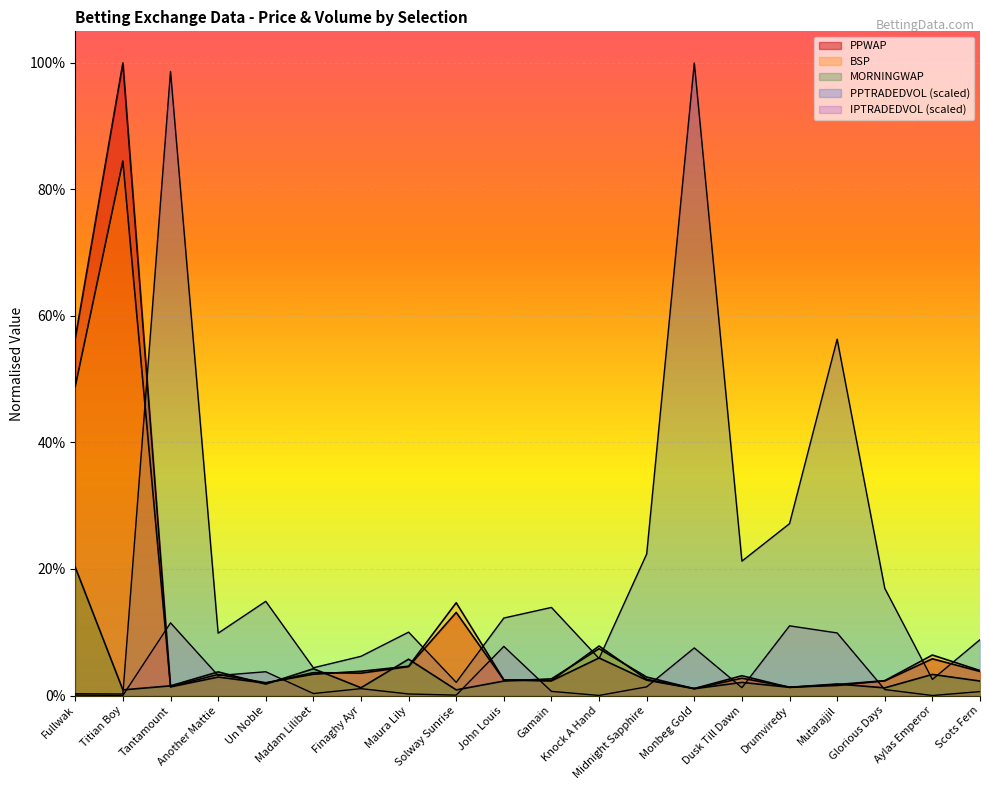

What are all the series names shown in the legend?

PPWAP, BSP, MORNINGWAP, PPTRADEDVOL, IPTRADEDVOL